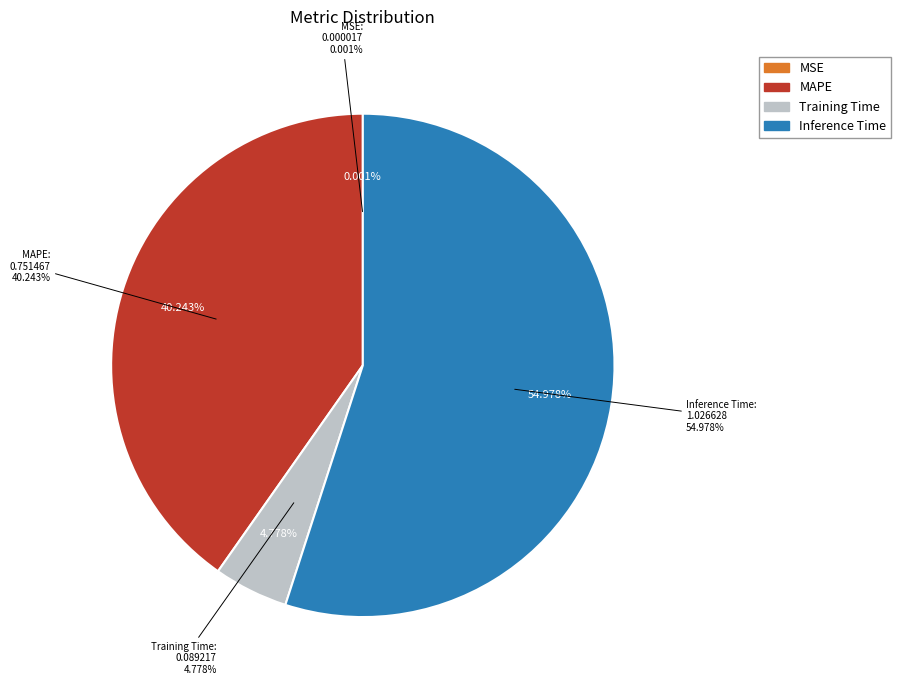

Rank the categories by value from highest to lowest.

Inference Time, MAPE, Training Time, MSE